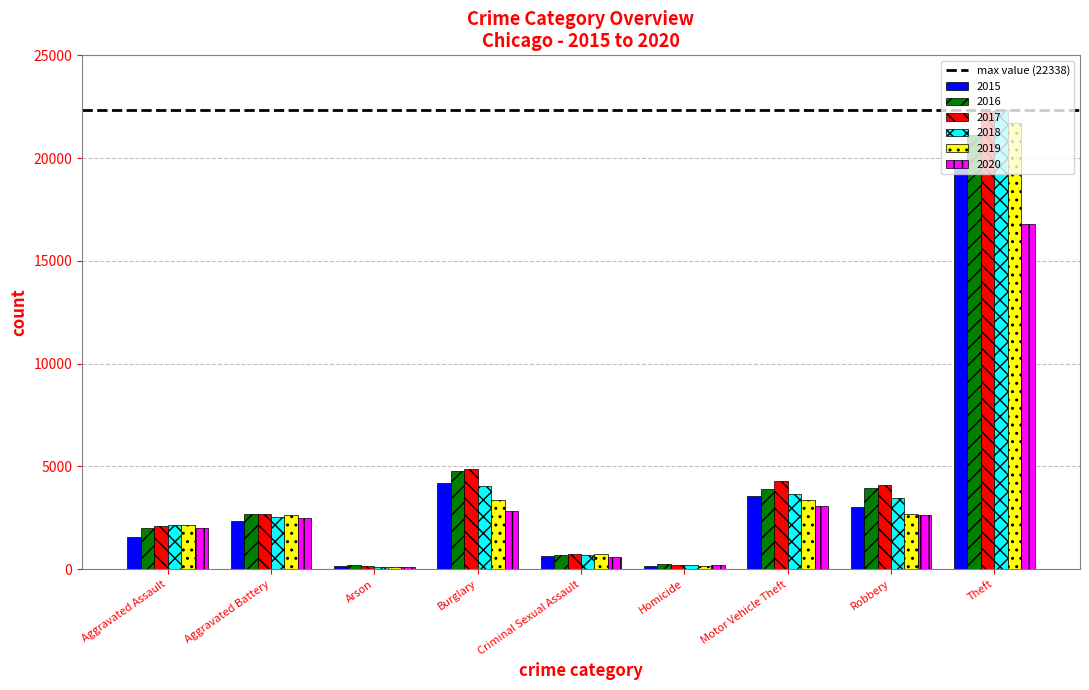

How many series are shown in this chart?

6